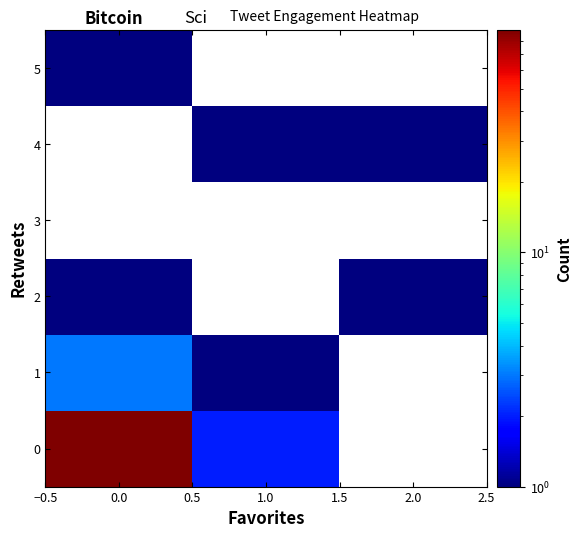

List the series in order of their peak value, lowest first.

2, 3, 4, 5, 1, 0